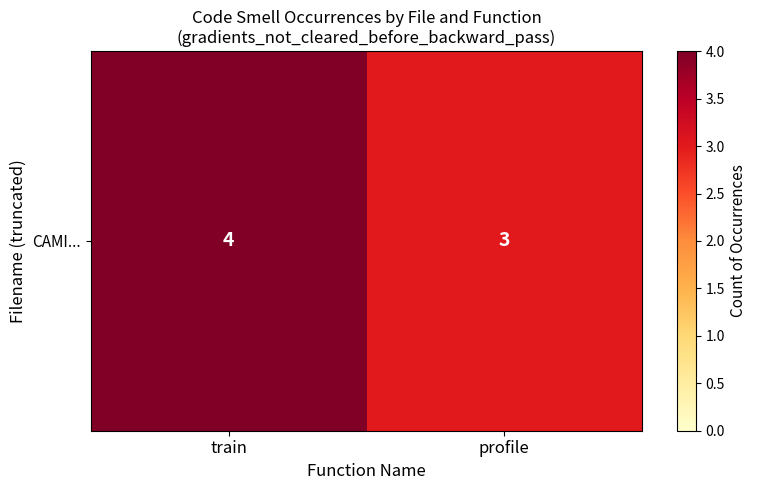

Count the values in the range 3 to 4.

2